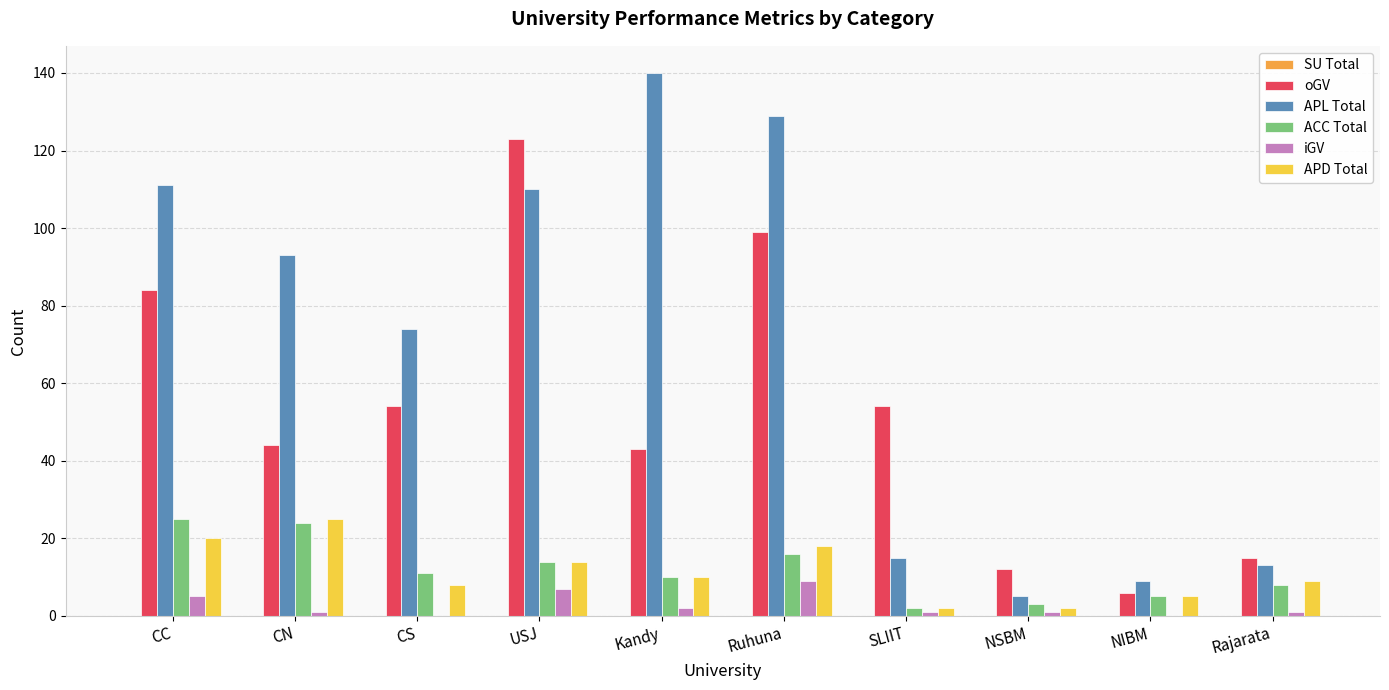

What is the sum of the APD Total values at CS and CC?

28